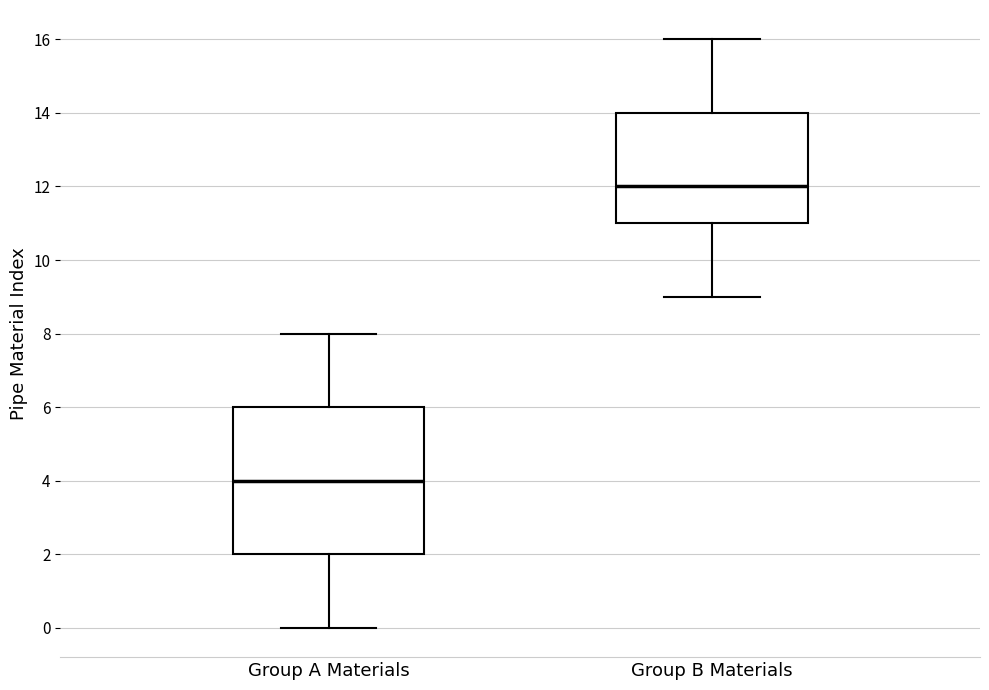

Which box is the tallest, from its lower edge to its upper edge?

Group A Materials